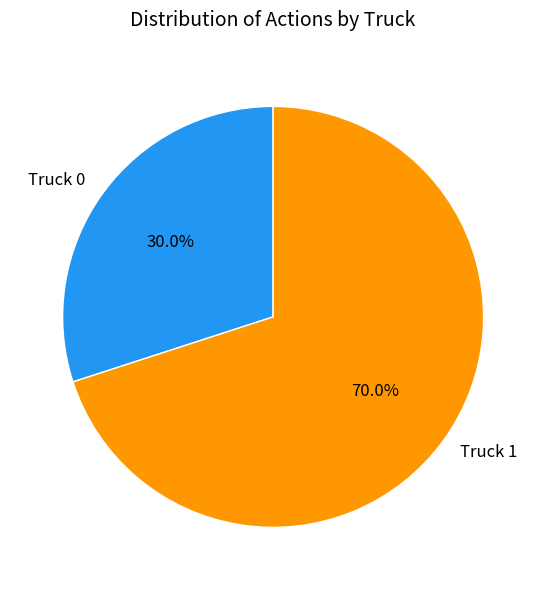

How many slices are in this pie chart?

2